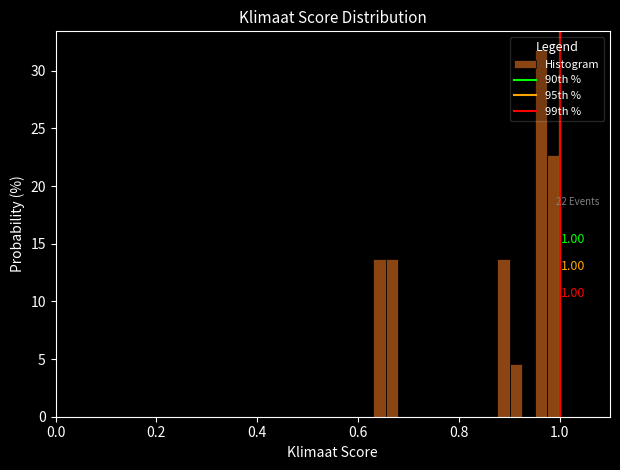

Read against the x-axis, roughly where is the centre of the tallest bar?

0.96